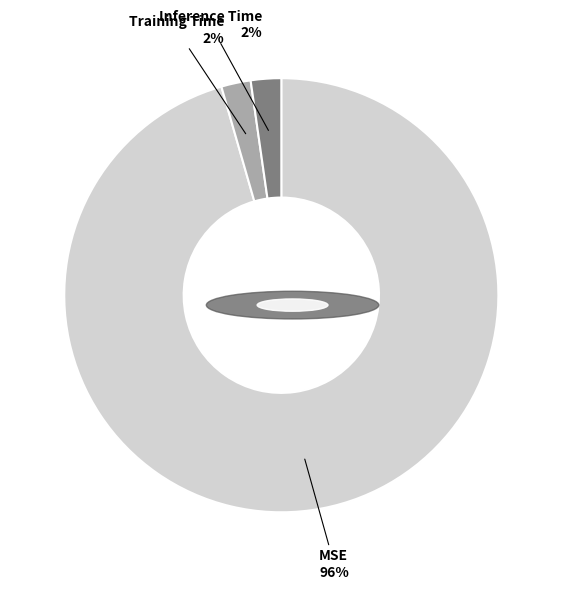

Is the sum of Inference Time and MSE greater than half?

Yes